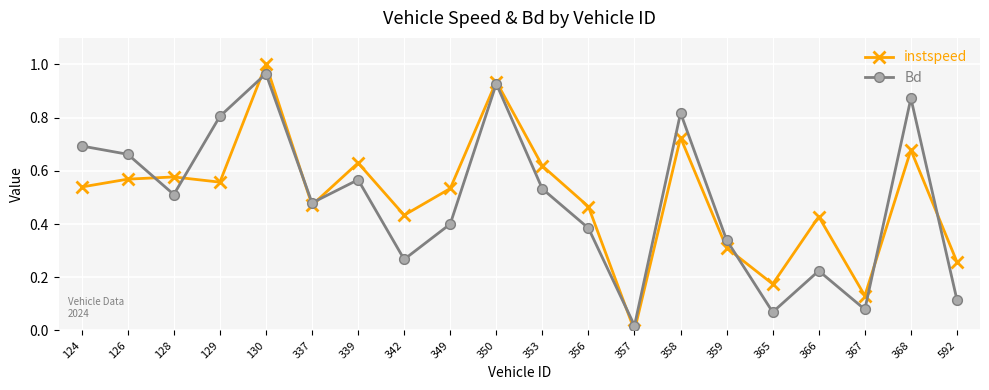

Which series has the largest range (max minus min)?

instspeed